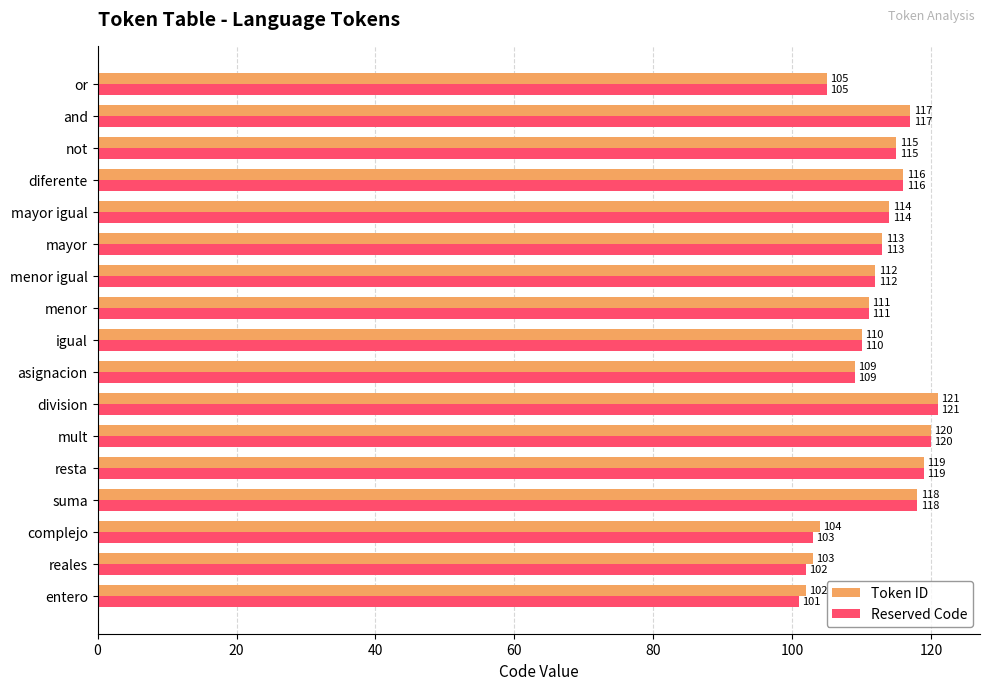

At which label is Reserved Code closest to 111?

menor